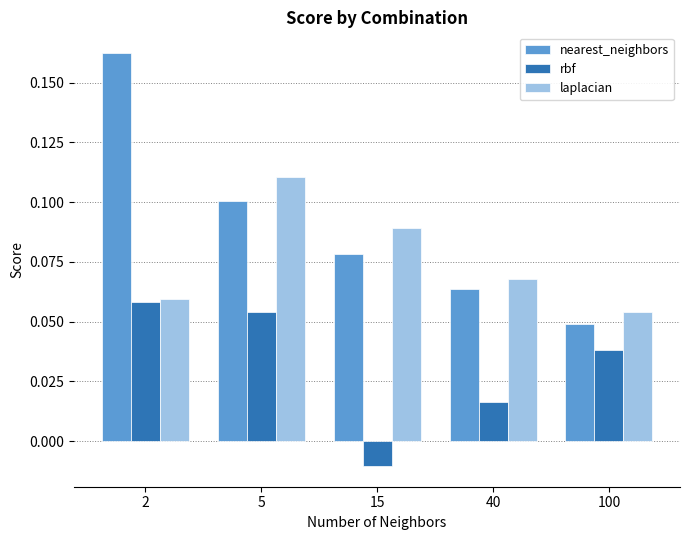

The nearest_neighbors series shows 0.1 at 5. True or false?

True